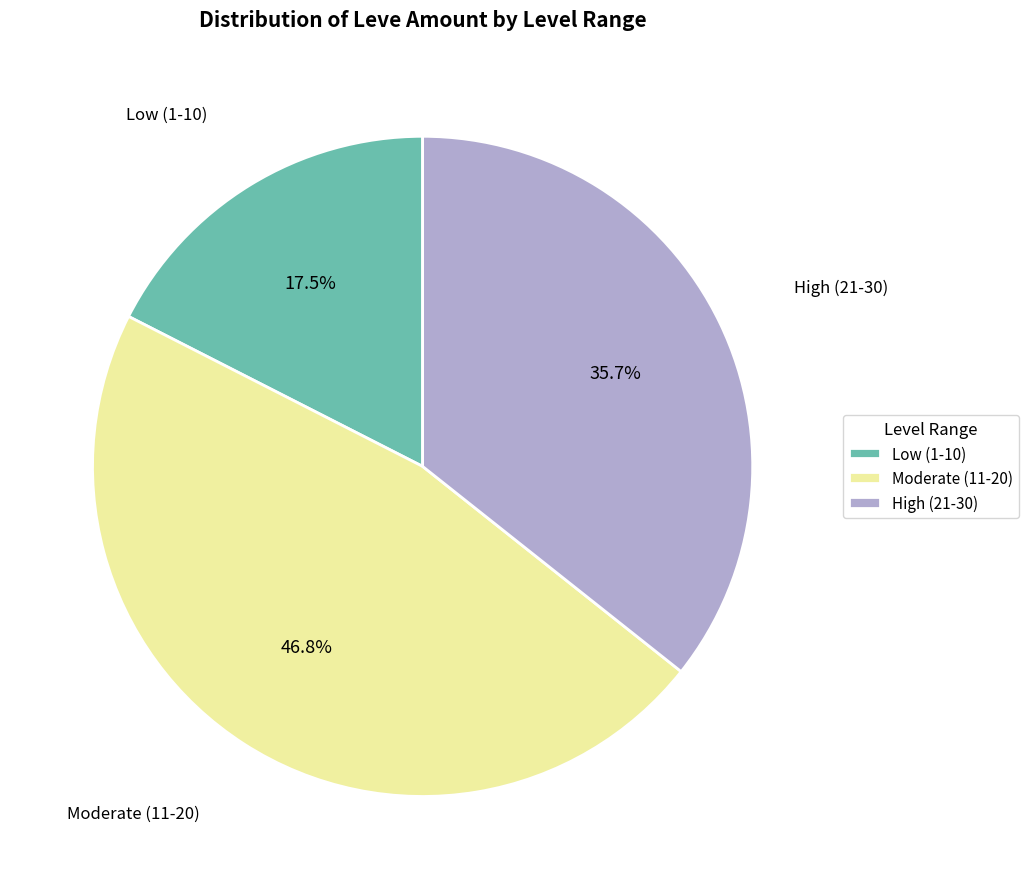

Count the number of slices in the pie.

3